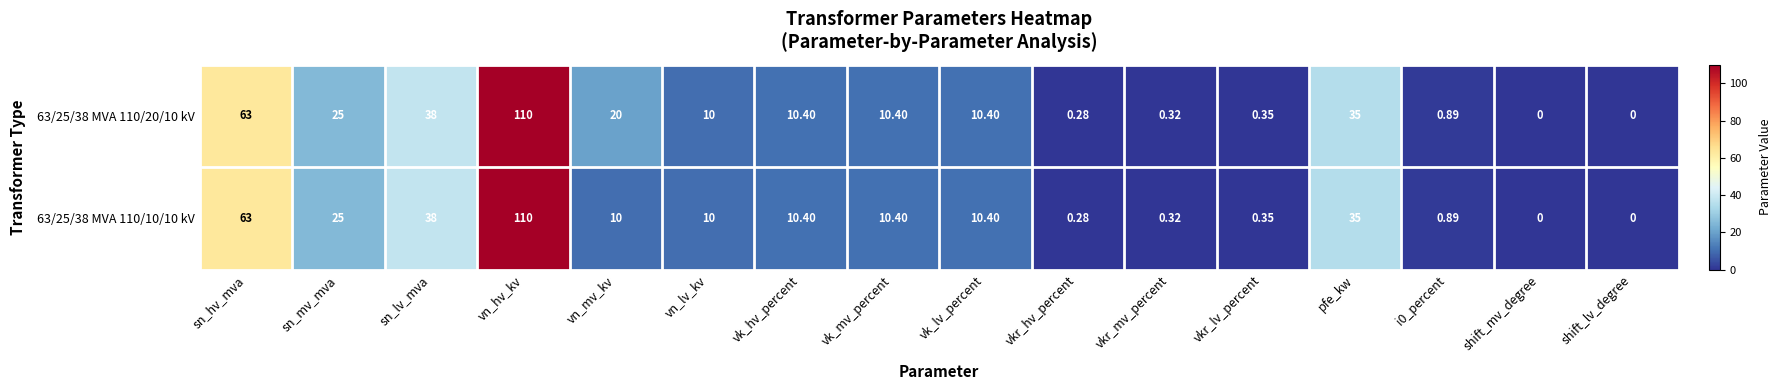

Is the value of 63/25/38 MVA 110/20/10 kV at vn_mv_kv greater than the value of 63/25/38 MVA 110/10/10 kV at vk_lv_percent?

Yes